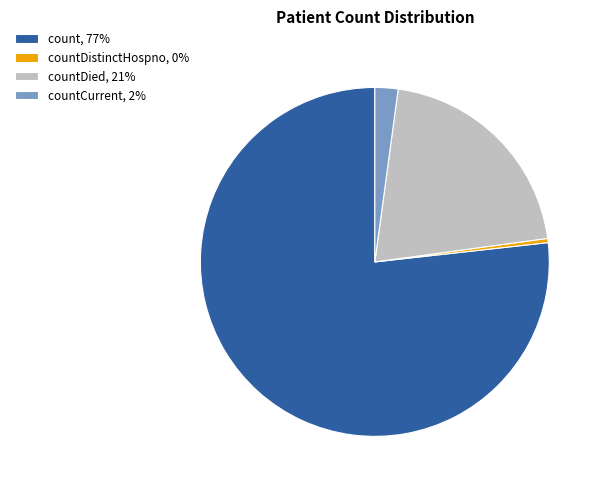

Which has a higher value, countDistinctHospno, 0% or countDied, 21%?

countDied, 21%